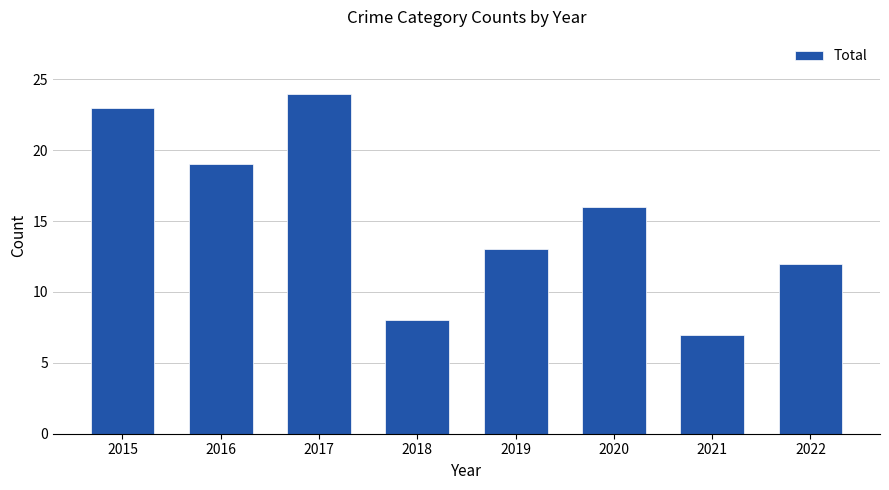

How many categories are shown in the chart?

8